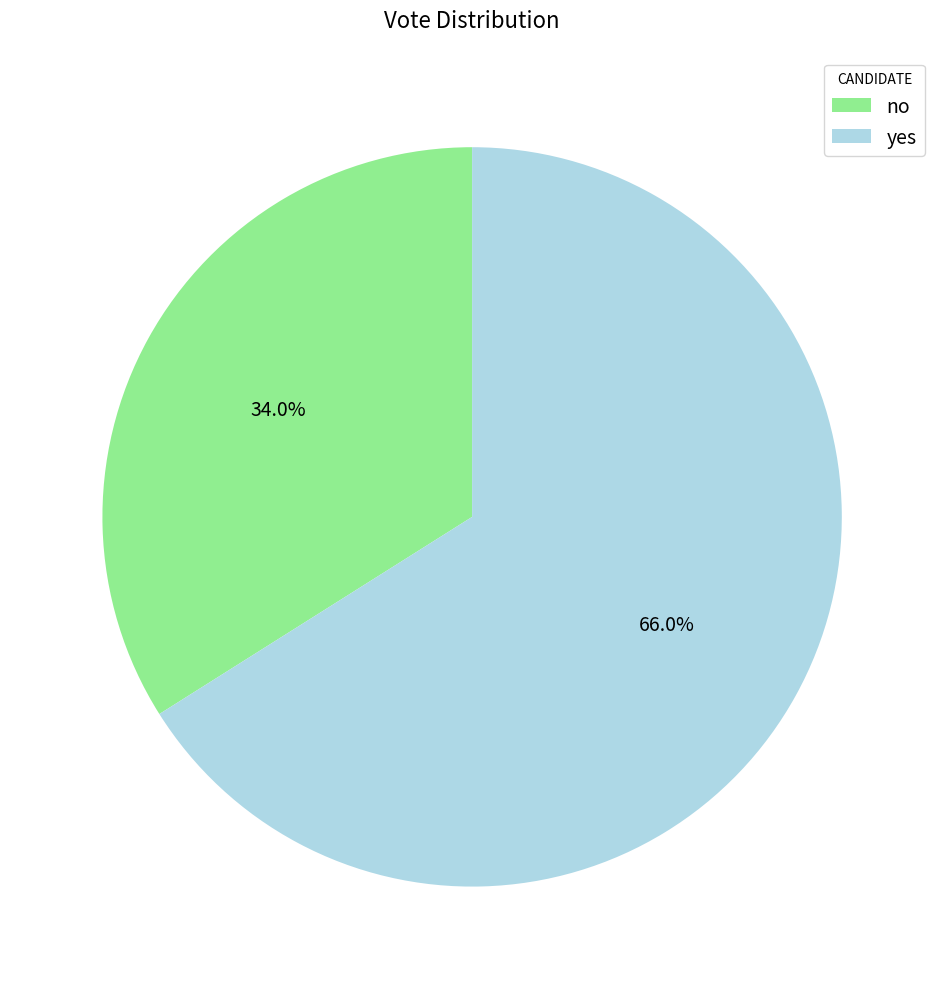

The yes slice represents 66% of the pie. True or false?

True